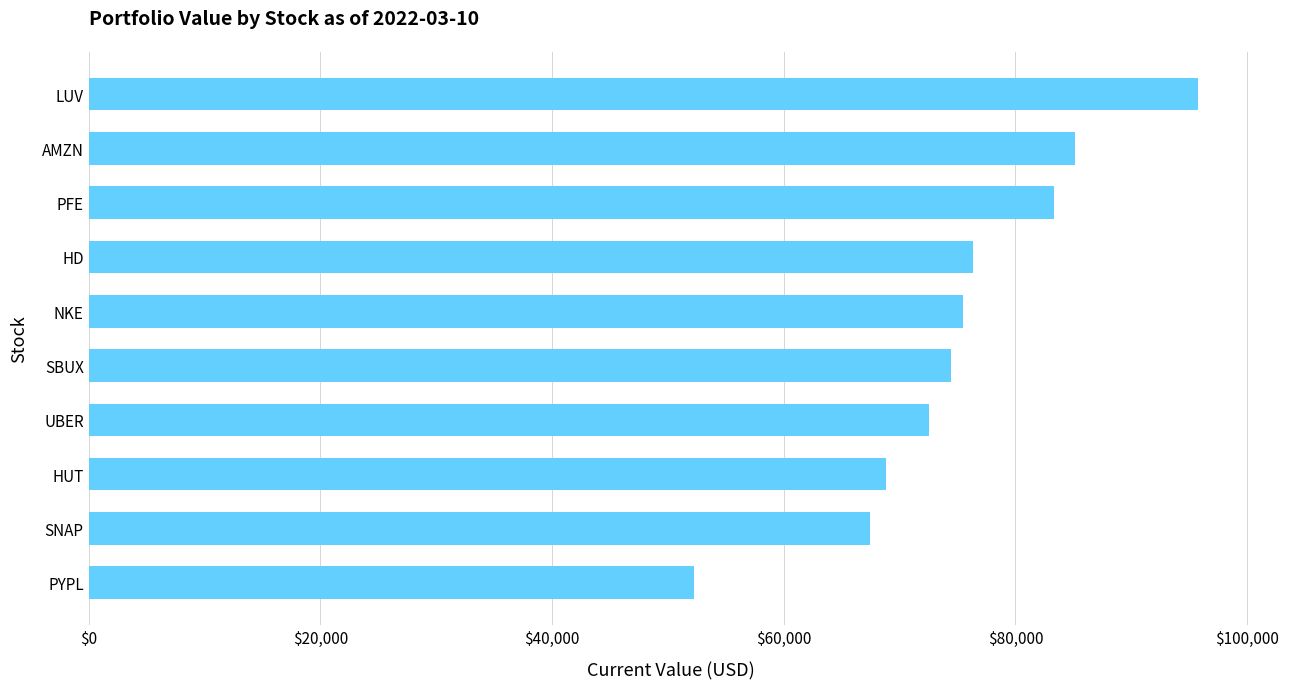

Reading bottom to top, transcribe all the data shown in this chart.

PYPL=52231.5	SNAP=67479.2	HUT=68785.2	UBER=72497.4	SBUX=74434.6	NKE=75492.0	HD=76305.6	PFE=83295.6	AMZN=85154.2	LUV=95764.0